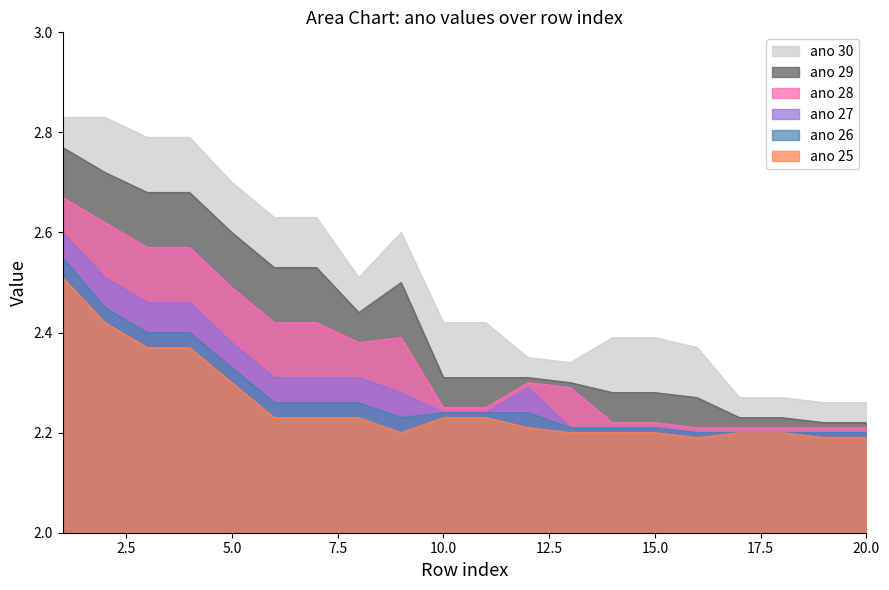

Rank the series by their maximum value, from highest to lowest.

ano 30, ano 29, ano 28, ano 27, ano 26, ano 25